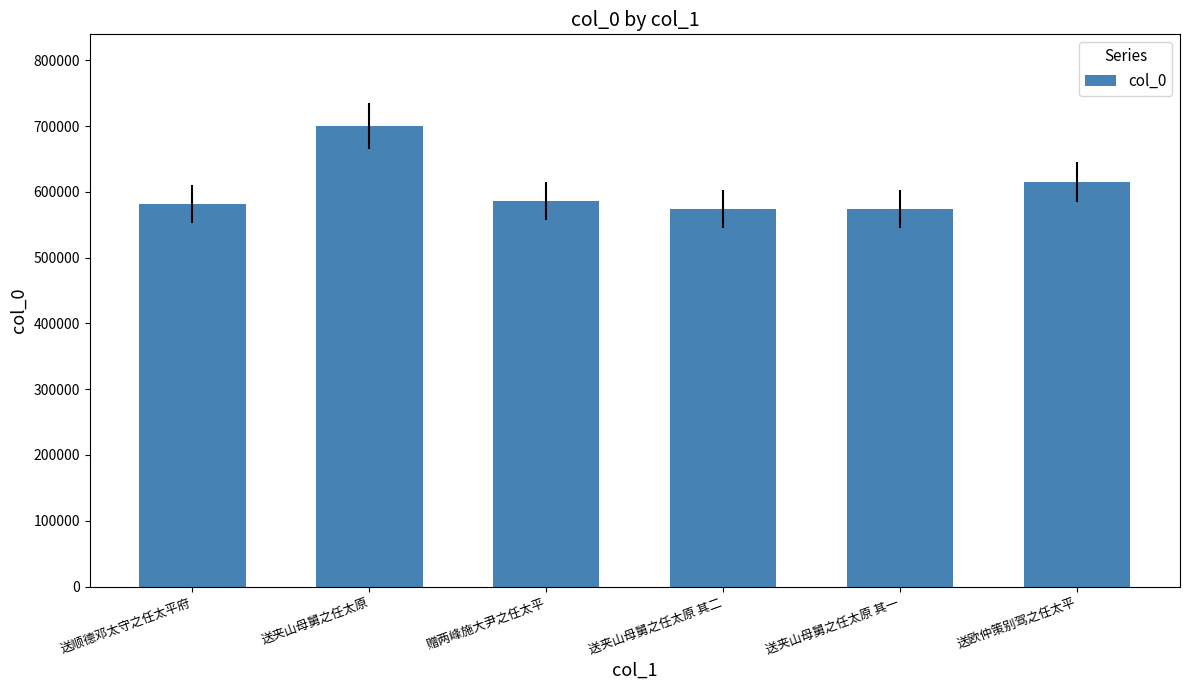

The chart shows a value of 342994 at 送顺德邓太守之任太平府. True or false?

False